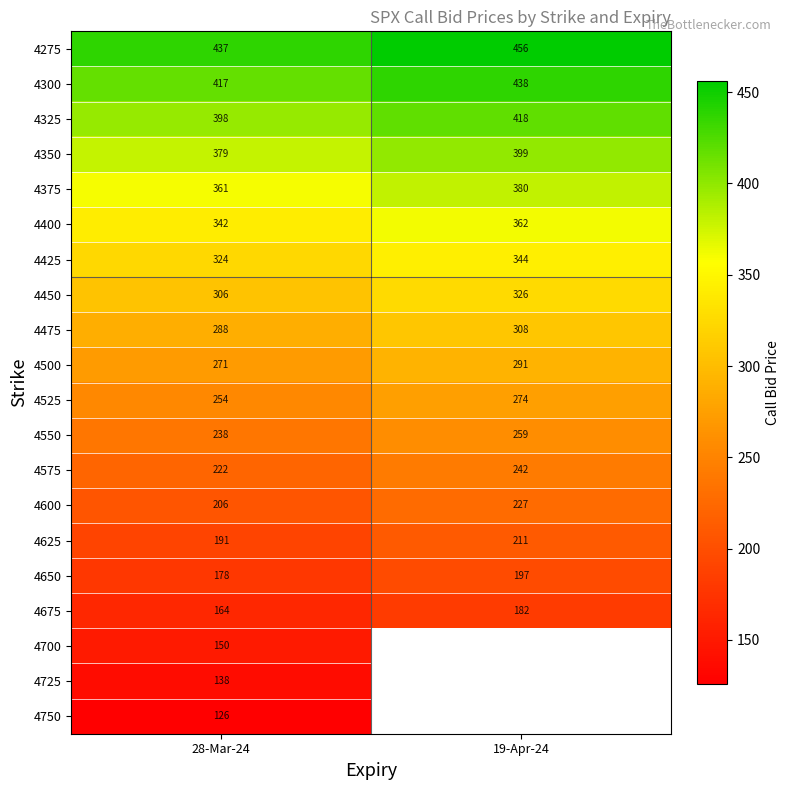

At which label does 4350 reach its peak?

19-Apr-24